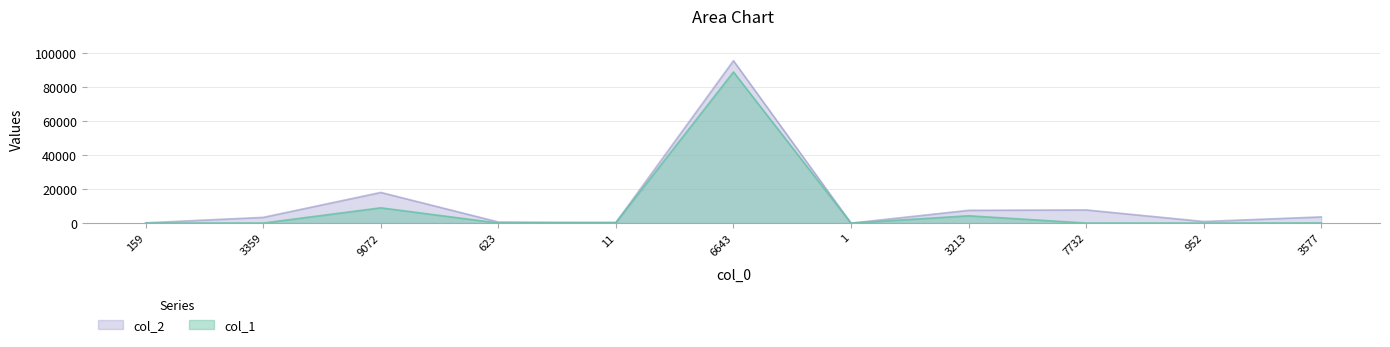

The col_2 series shows 7537 at 3213. True or false?

True